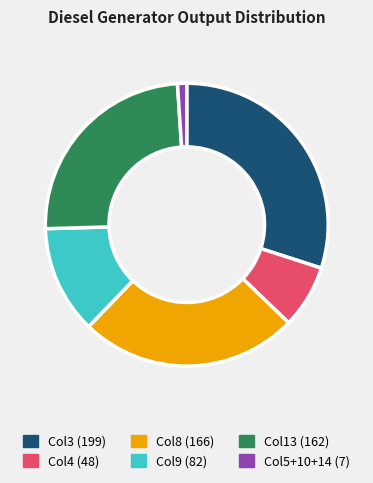

The Col4 (48) slice represents 7% of the pie. True or false?

True